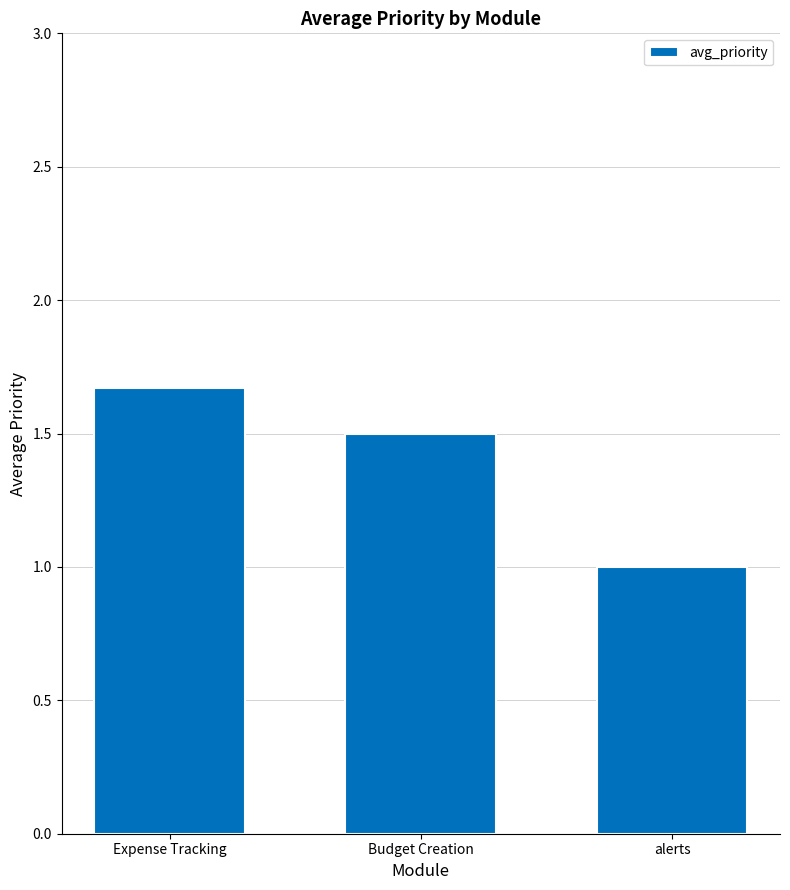

Are the bars grouped side by side (vs. stacked)?

No